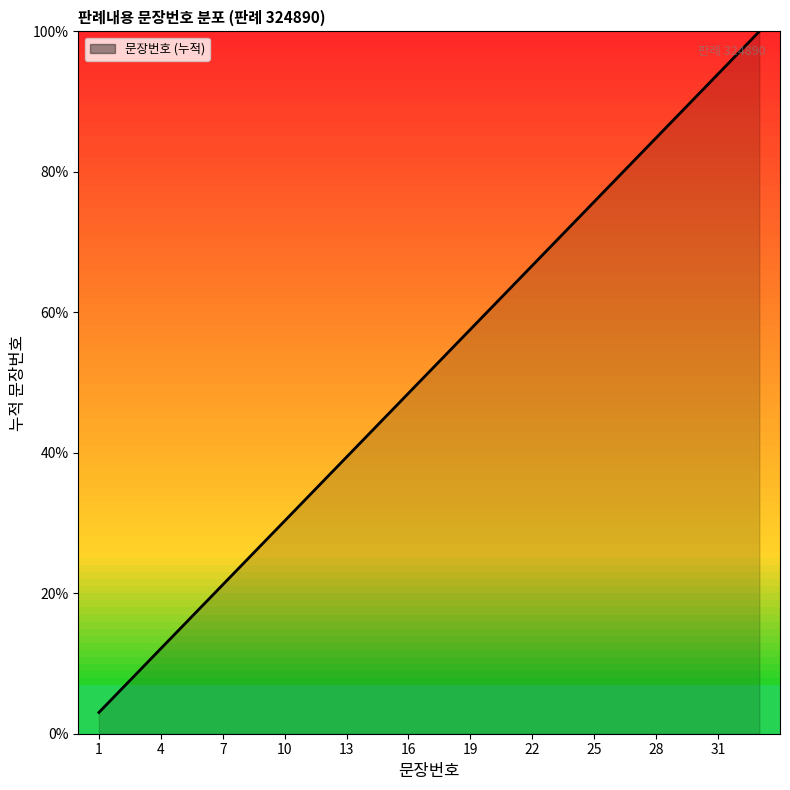

How many lines are shown in the chart?

1